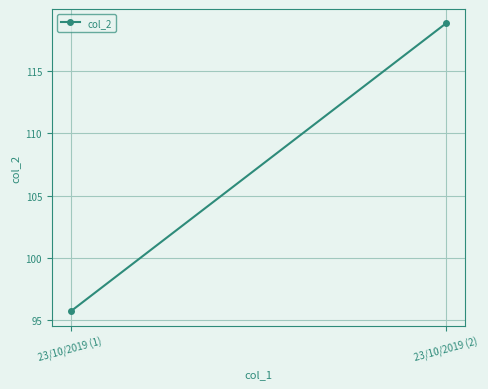

What is the ratio of the value at 23/10/2019 (1) to the value at 23/10/2019 (2)?

0.8